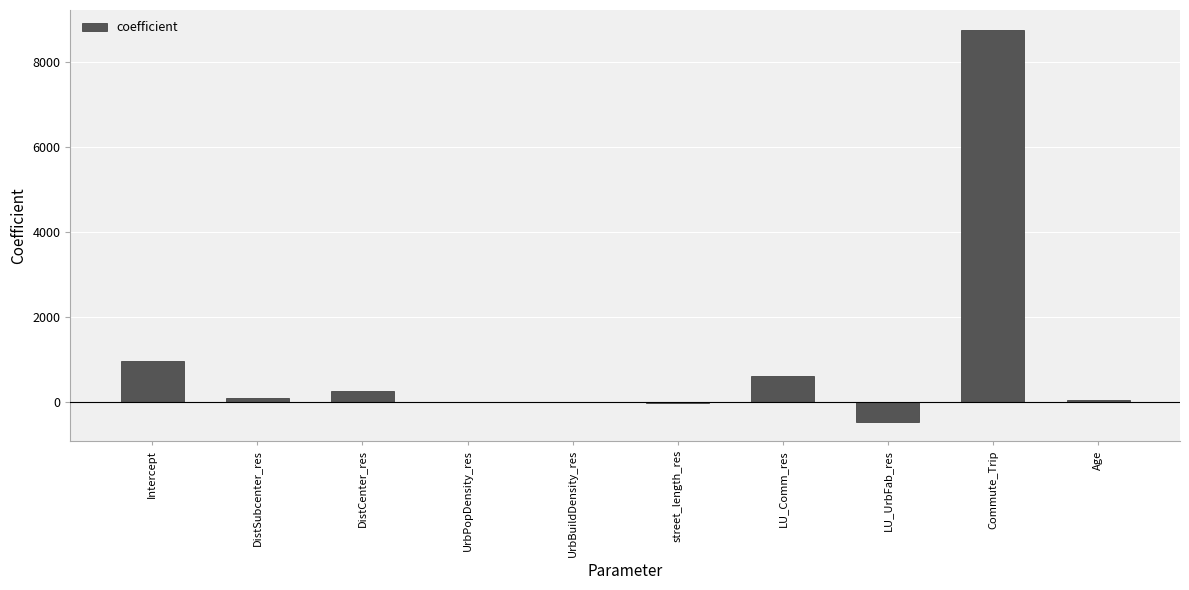

How many series are shown in this chart?

1